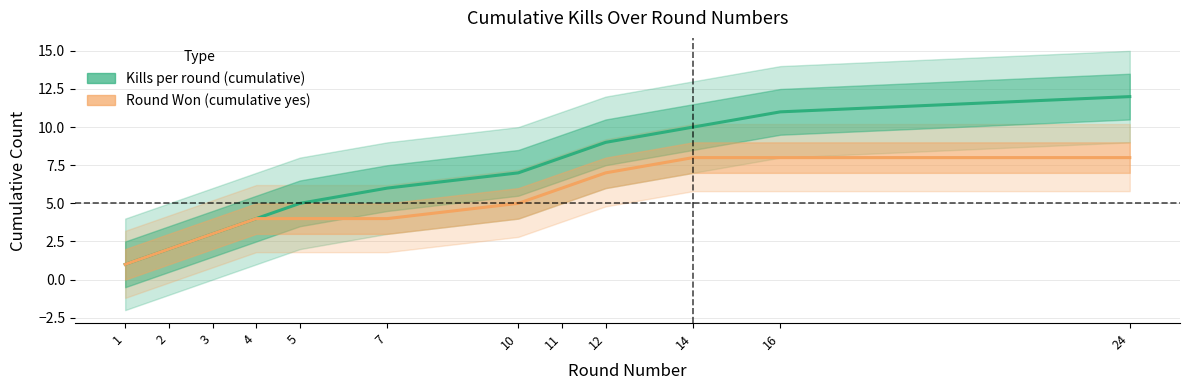

Reading left to right, what are all the values shown in this chart?

Kills per round (cumulative): 1	2	3	4	5	6	7	8	9	10	11	12
Round Won (cumulative yes): 1	2	3	4	4	4	5	6	7	8	8	8